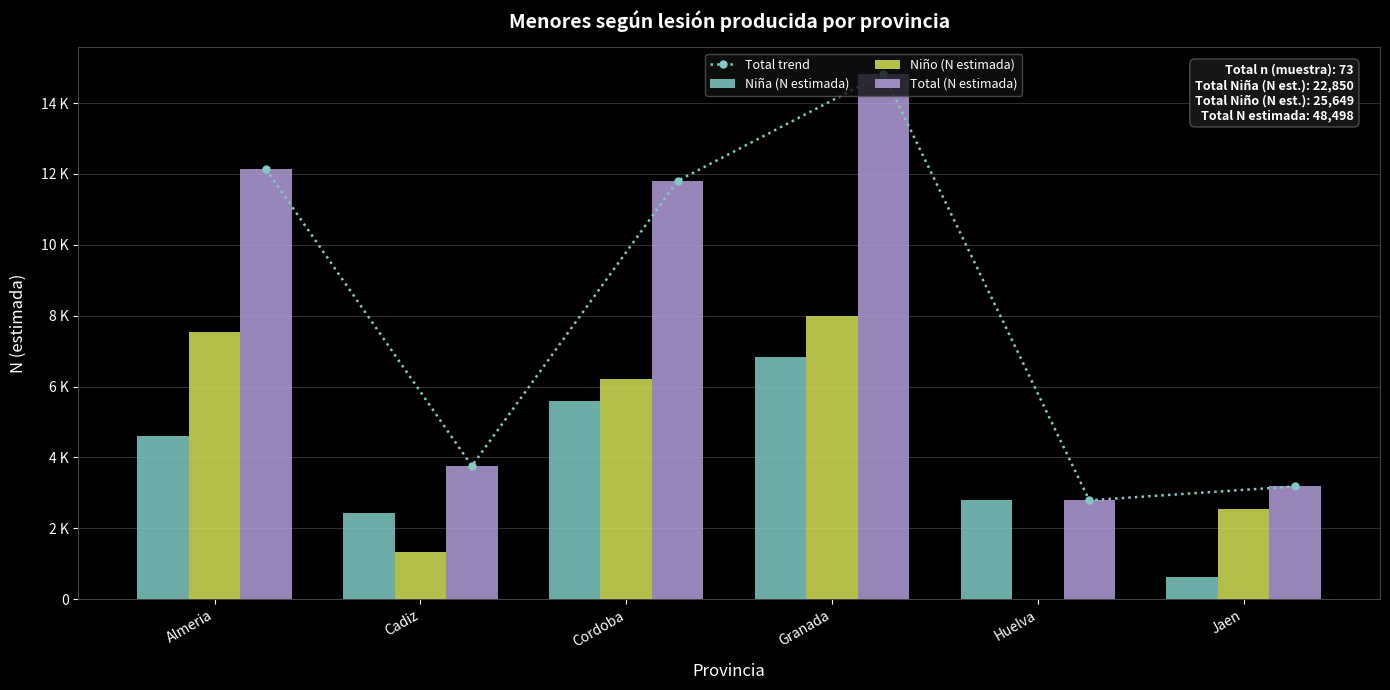

Between Almeria and Granada, which series saw the biggest shift?

Total trend